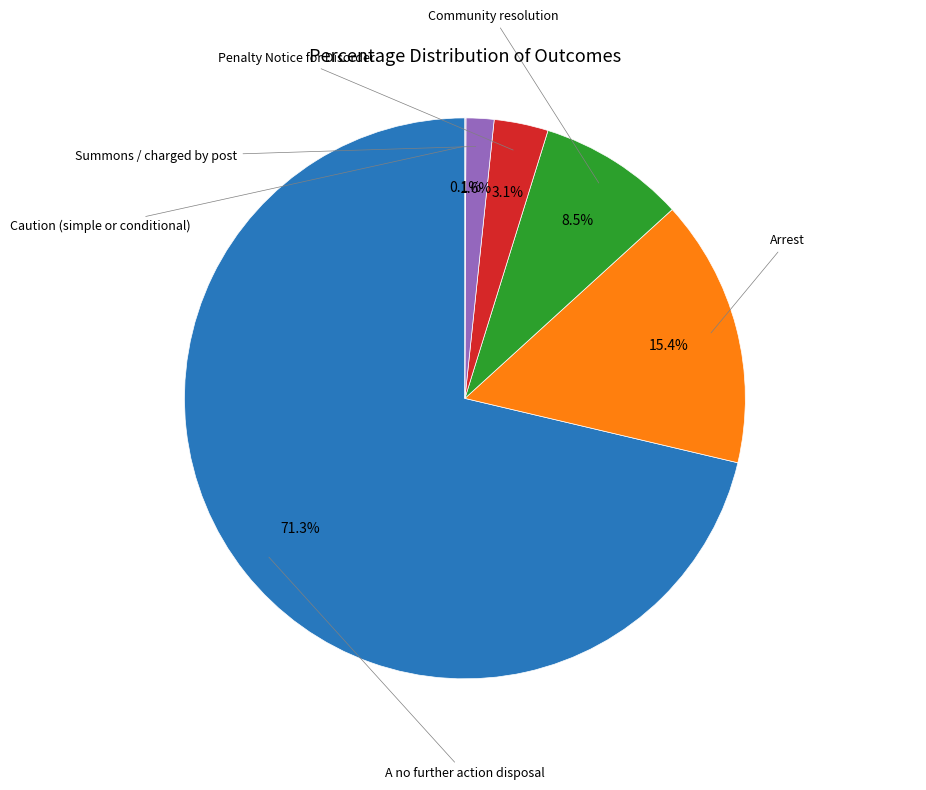

Is there any slice that represents more than half of the pie?

Yes